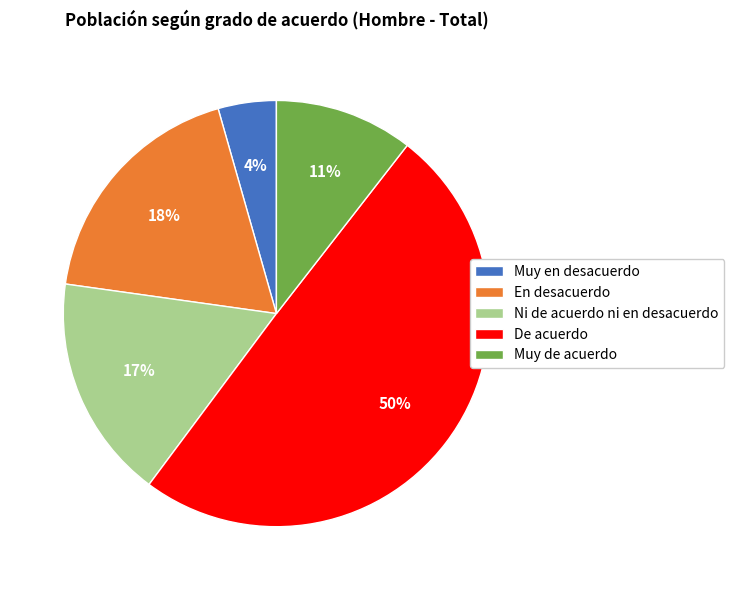

Which slice is the largest?

De acuerdo